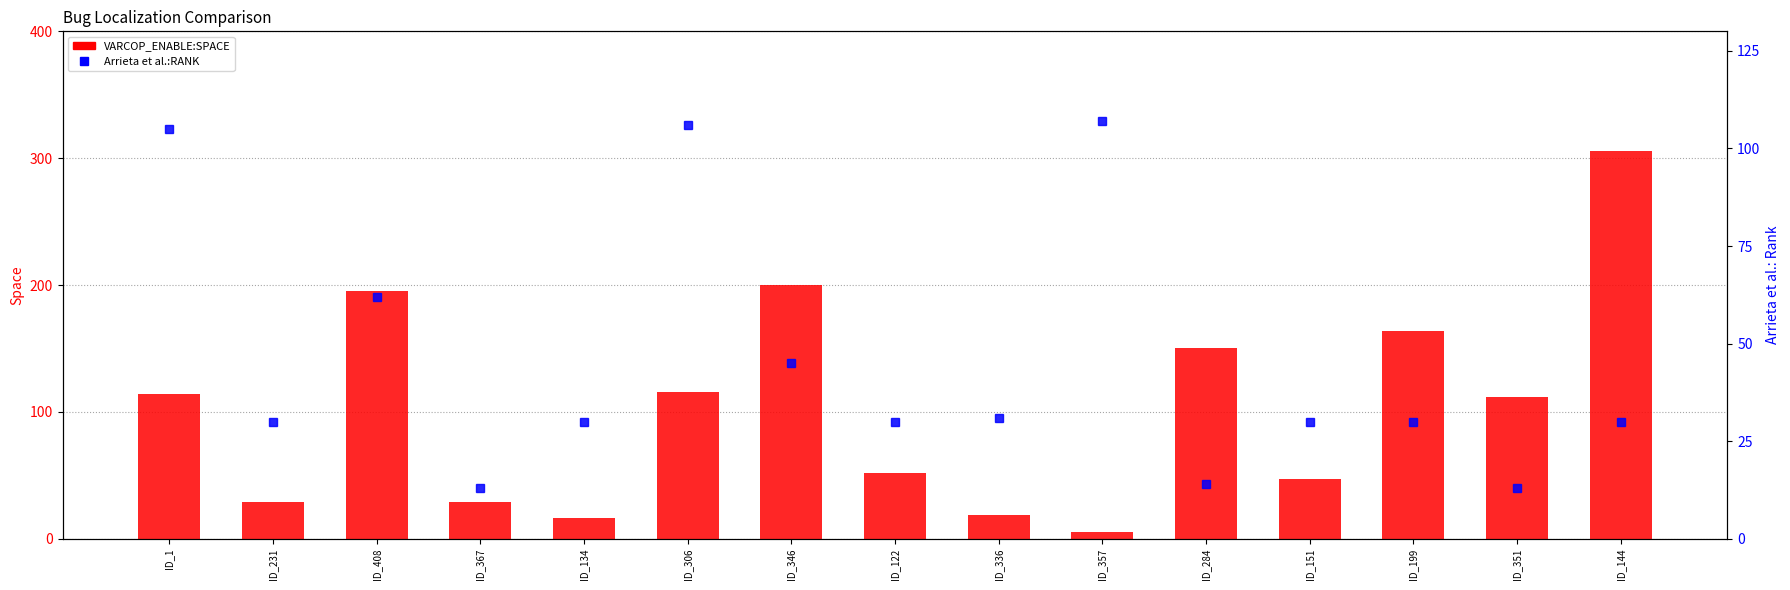

What is the label of the 4th bar from the right?

ID_151